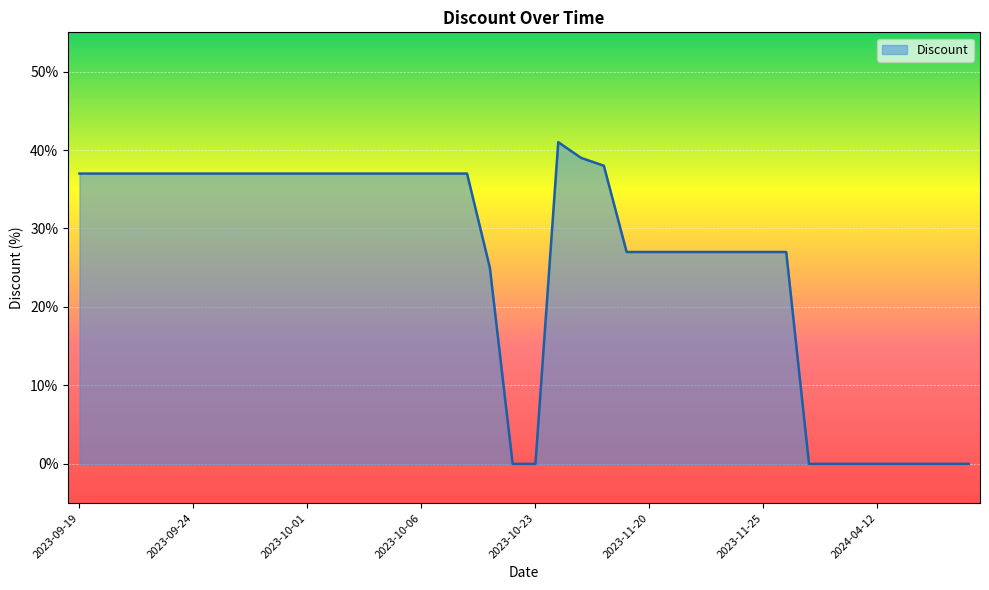

Reading left to right, extract all data points from this chart.

37	37	37	37	37	37	37	37	37	37	37	37	37	37	37	37	37	37	25	0	0	41	39	38	27	27	27	27	27	27	27	27	0	0	0	0	0	0	0	0